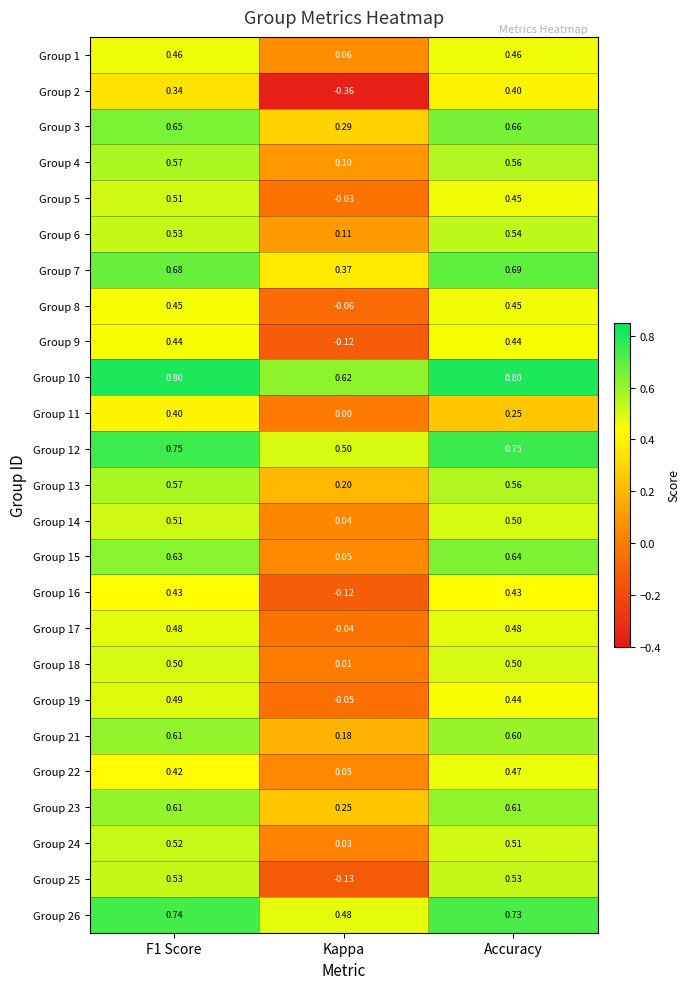

Where is Group 13 nearest to the value 0?

Kappa